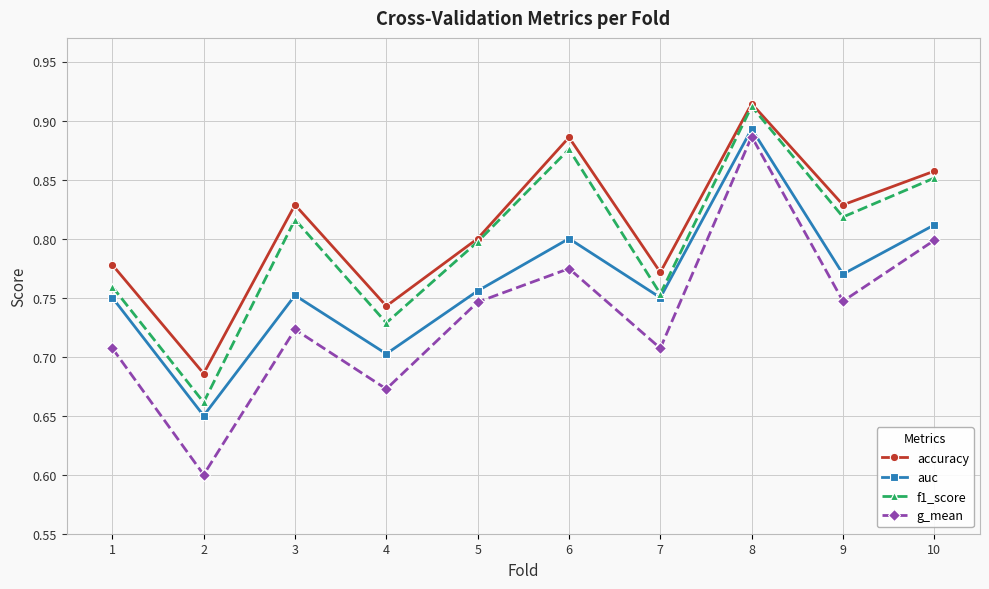

What are all the series names shown in the legend?

accuracy, auc, f1_score, g_mean